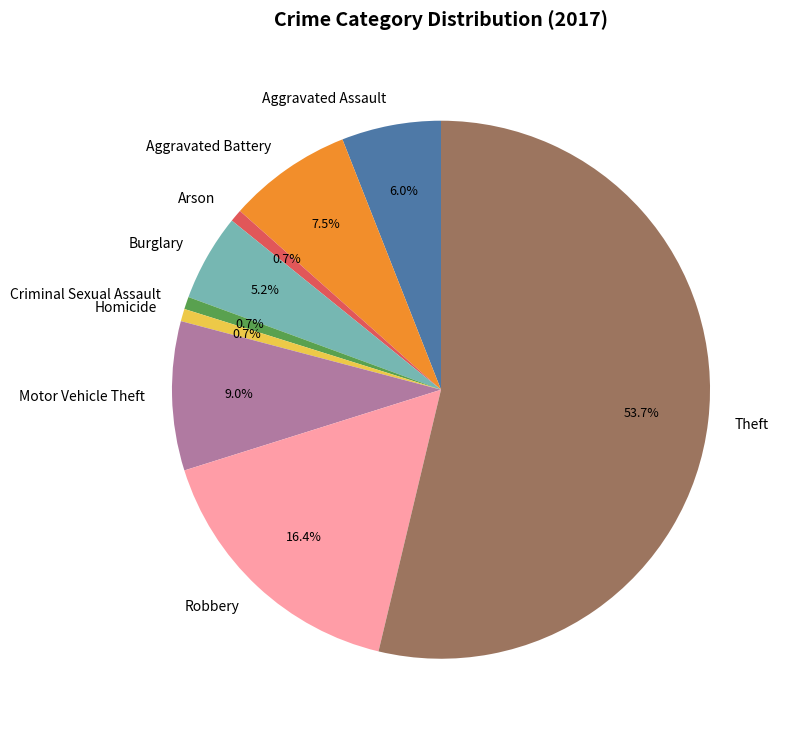

The Criminal Sexual Assault slice represents 16% of the pie. True or false?

False